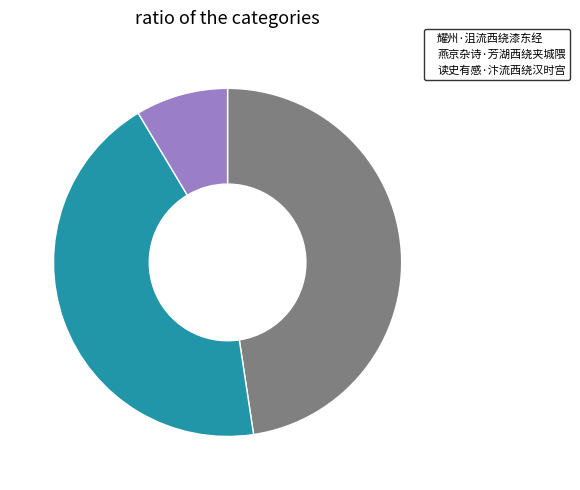

True or false: 耀州·沮流西绕漆东经 accounts for 61% of the total.

False